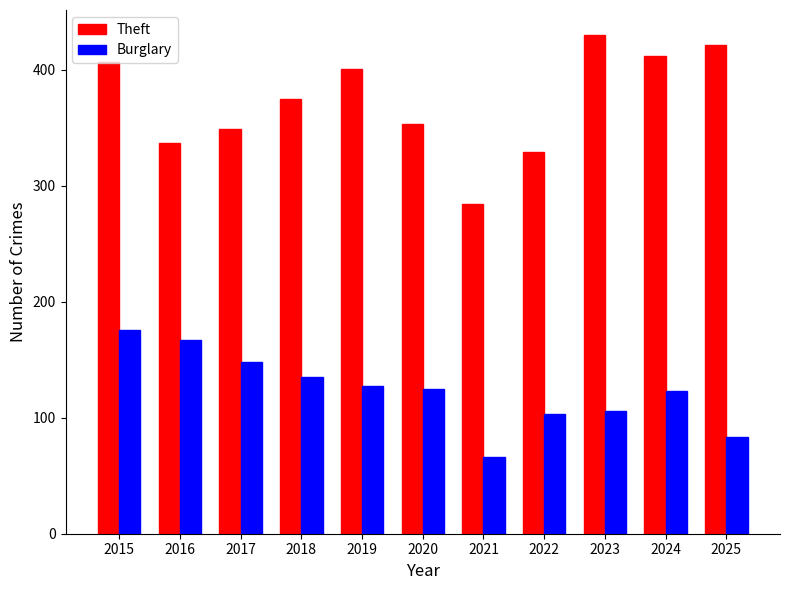

What is the highest value of the Burglary series?

176